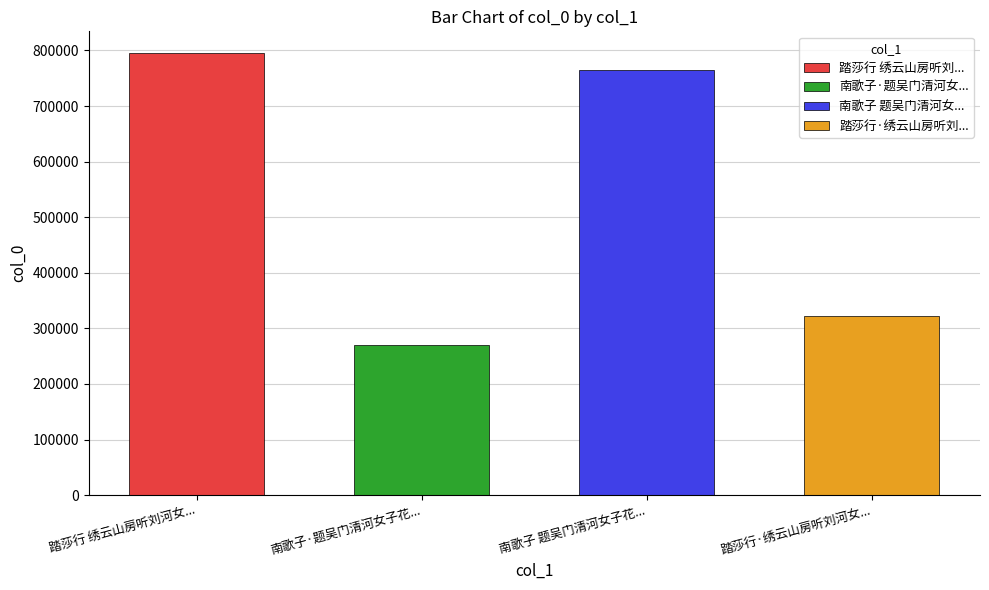

Which has a higher value, 南歌子·题吴门清河女子花鸟 or 南歌子 题吴门清河女子花鸟?

南歌子 题吴门清河女子花鸟